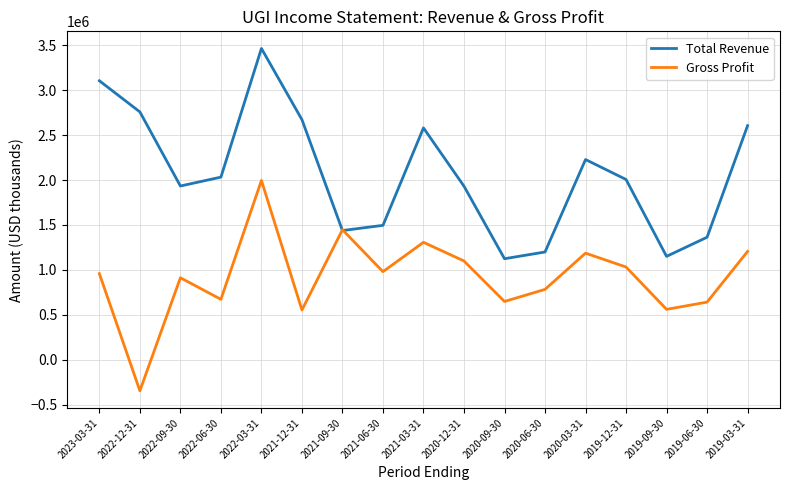

What is the average value of the Total Revenue series?

2064541